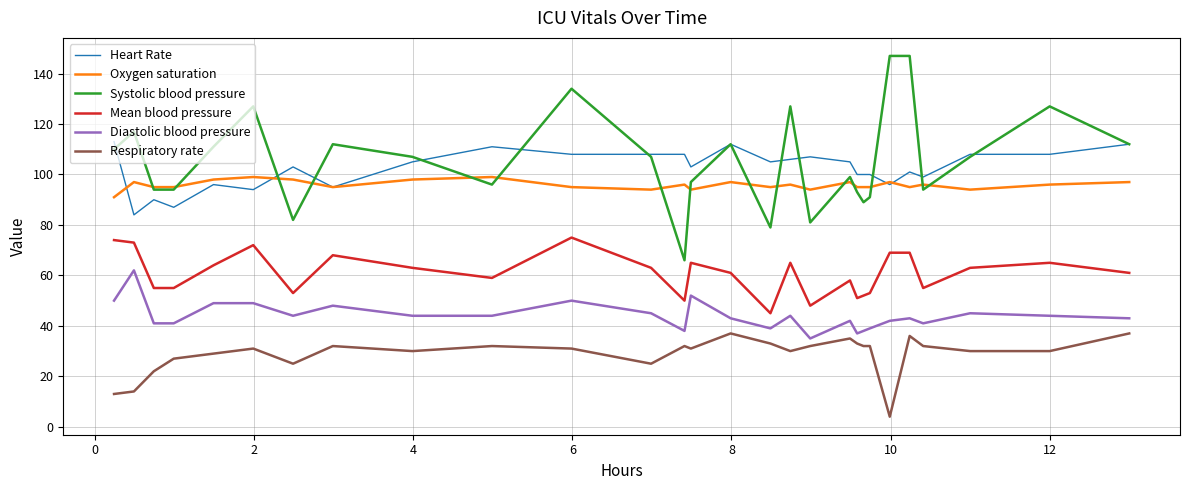

Reading left to right, list all the values displayed in this chart.

Heart Rate: 113	84	90	87	96	94	103	95	105	111	108	108	108	103	112	105	106	107	105	100	100	100	96	101	99	108	108	112
Oxygen saturation: 91	97	95	95	98	99	98	95	98	99	95	94	96	94	97	95	96	94	97	95	95	95	97	95	96	94	96	97
Systolic blood pressure: 110	117	94	94	111	127	82	112	107	96	134	107	66	97	112	79	127	81	99	93	89	91	147	147	94	107	127	112
Mean blood pressure: 74	73	55	55	64	72	53	68	63	59	75	63	50	65	61	45	65	48	58	51	52	53	69	69	55	63	65	61
Diastolic blood pressure: 50	62	41	41	49	49	44	48	44	44	50	45	38	52	43	39	44	35	42	37	38	39	42	43	41	45	44	43
Respiratory rate: 13	14	22	27	29	31	25	32	30	32	31	25	32	31	37	33	30	32	35	33	32	32	4	36	32	30	30	37